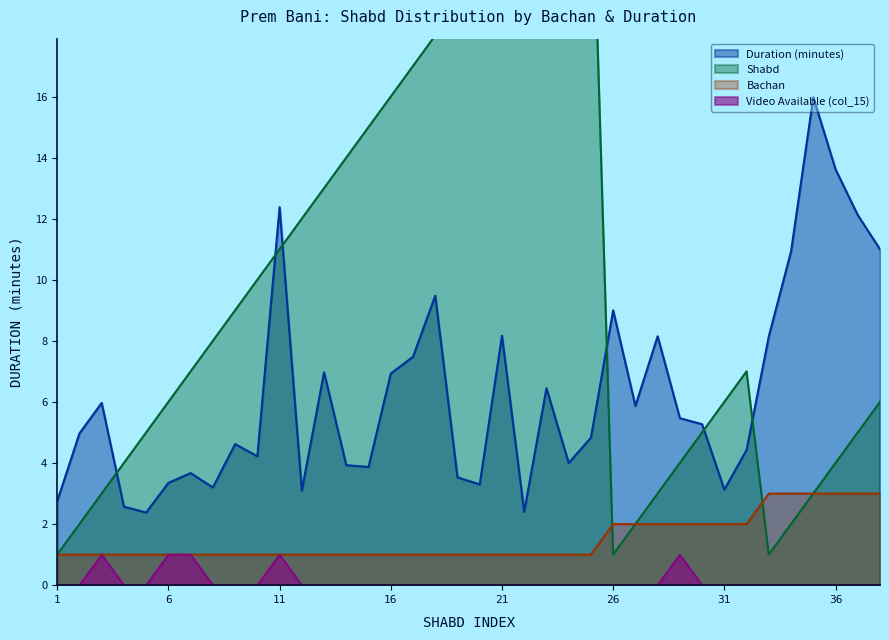

At how many categories does at least one series exceed 20?

5